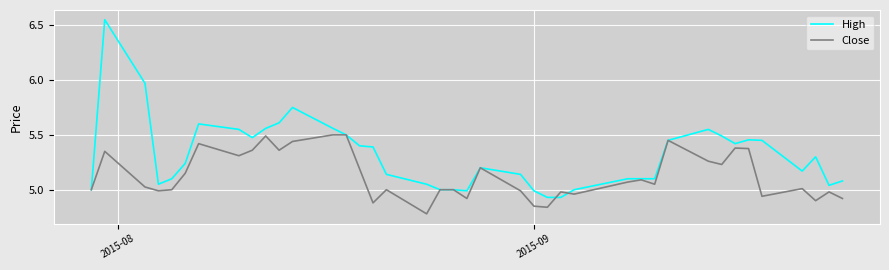

What is the difference between the maximum and minimum values in the High series?

1.6